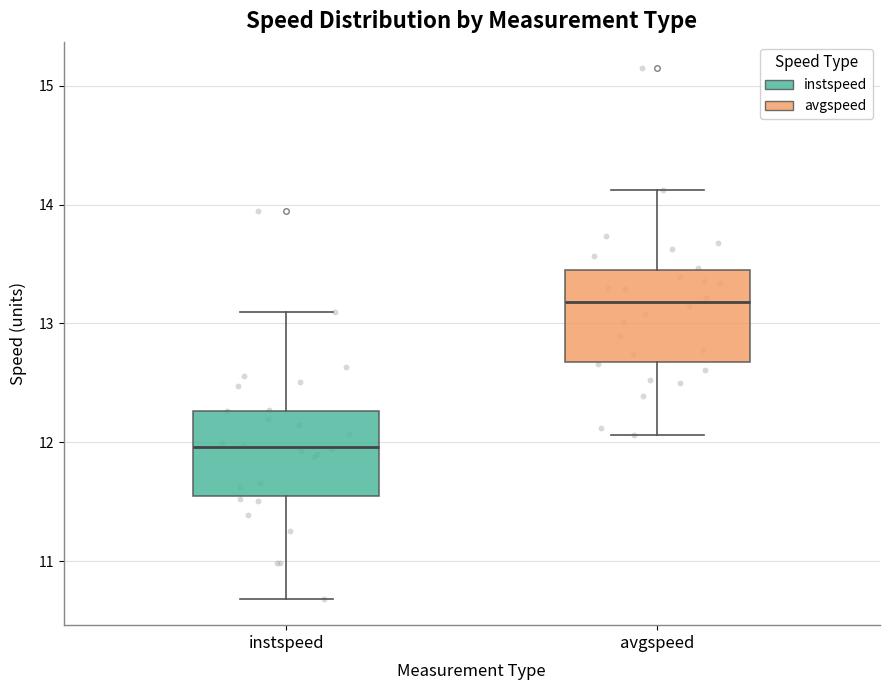

Which box has the lowest median line?

instspeed